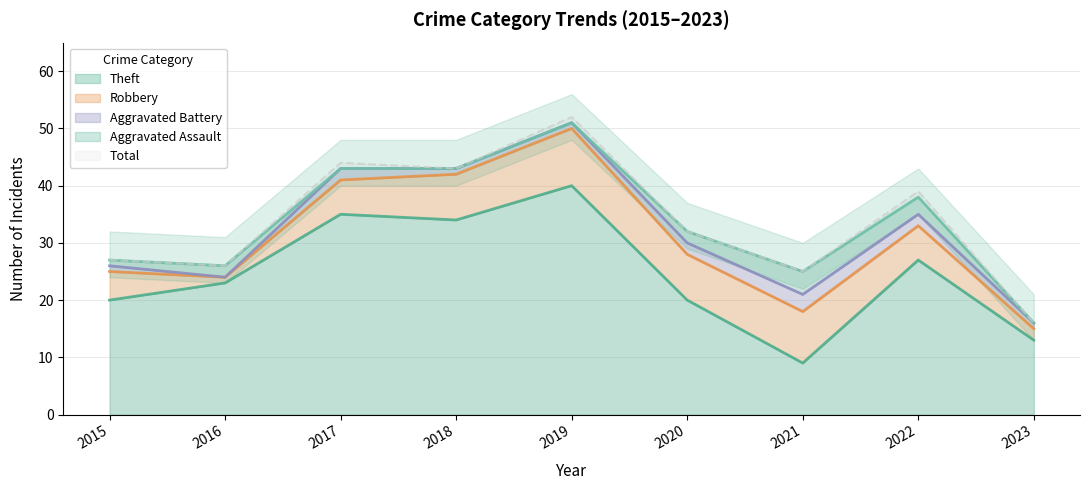

What are all the series names shown in the legend?

Theft, Robbery, Aggravated Battery, Aggravated Assault, Total